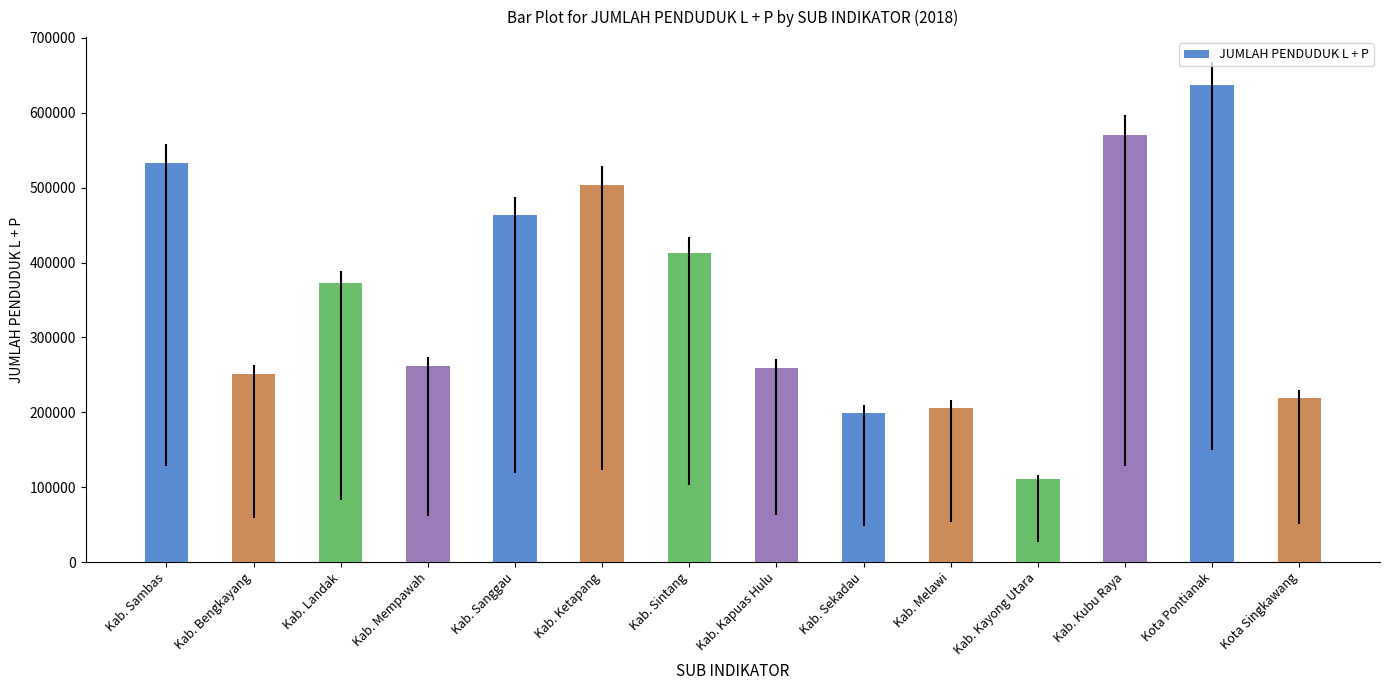

Read the value at Kab. Sintang, to the nearest 10.

413370